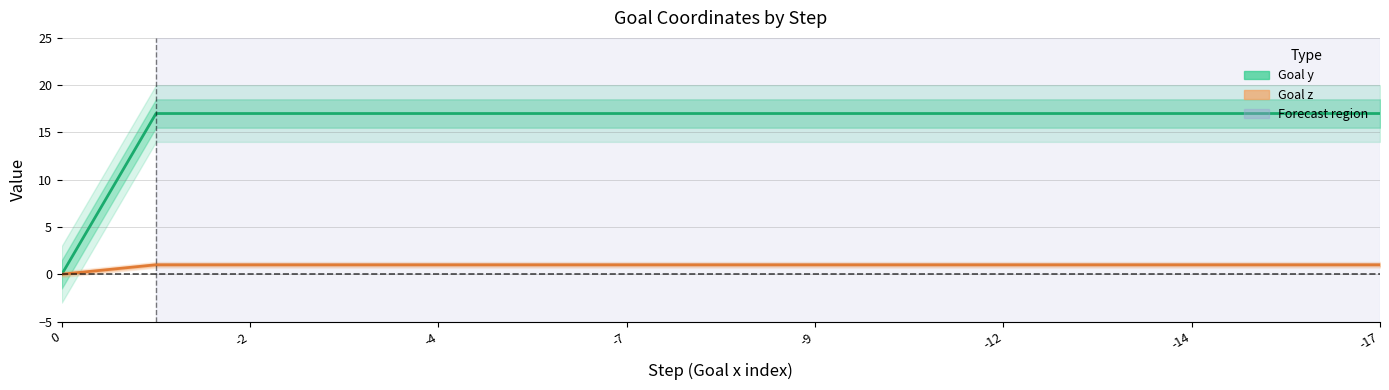

The Goal z series shows 1 at -7. True or false?

True